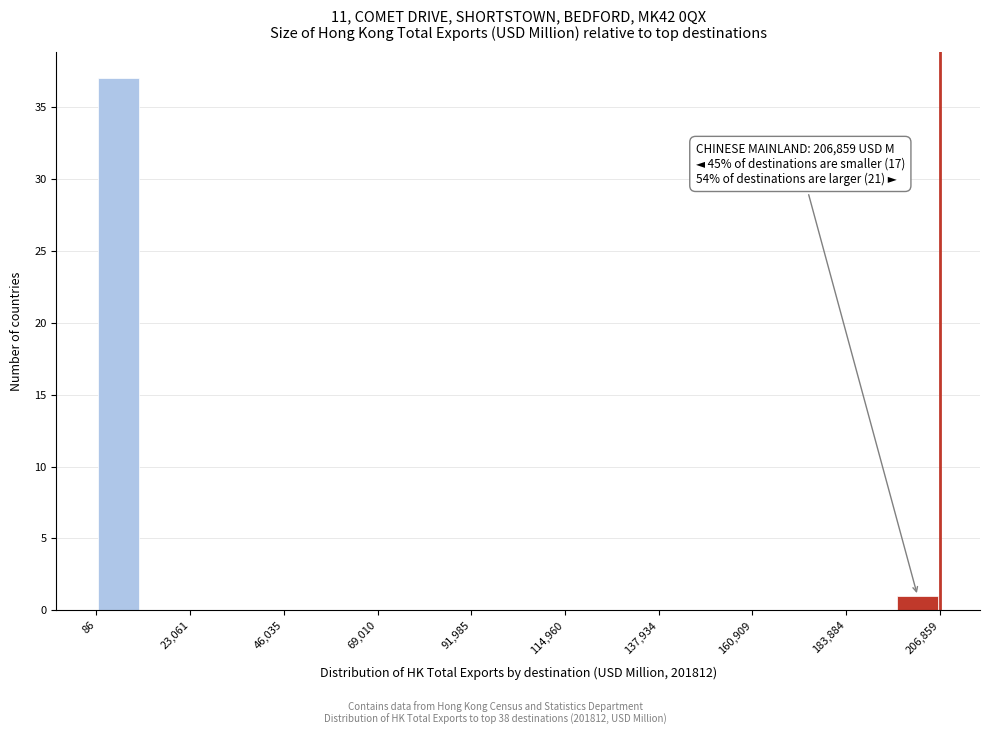

Read against the x-axis, roughly where is the centre of the tallest bar?

5000